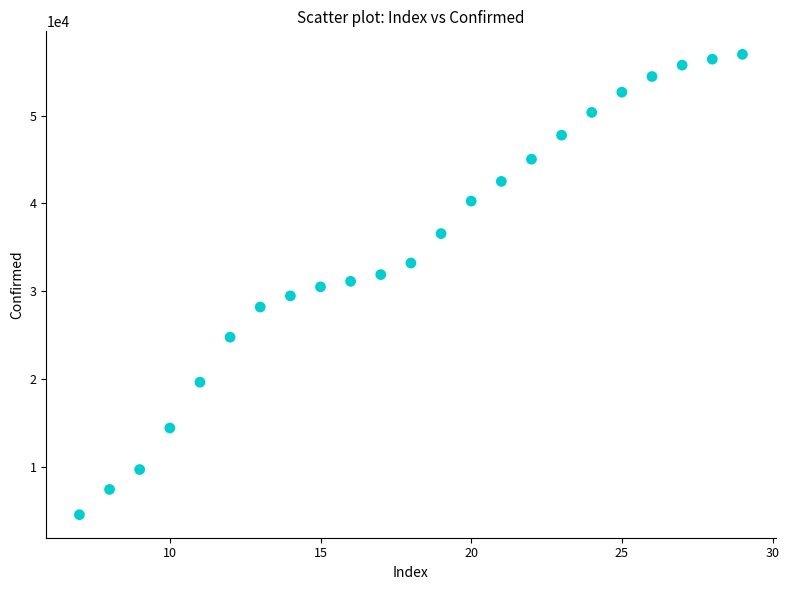

What is the range of X values (max minus min)?

22